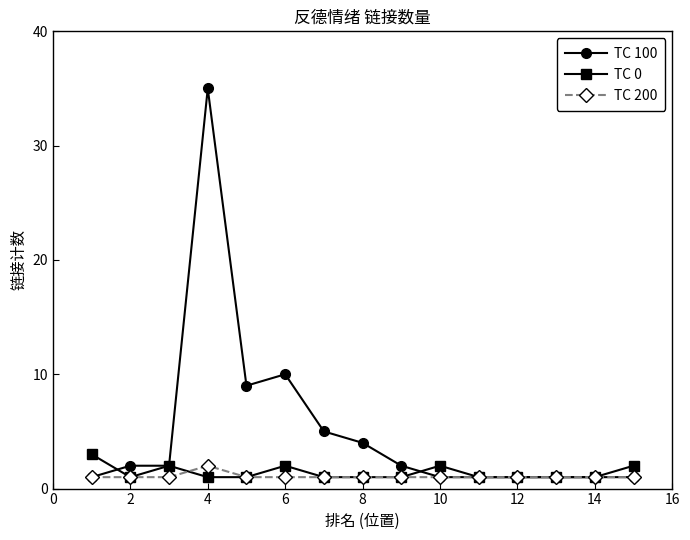

At how many categories does at least one series exceed 7?

3